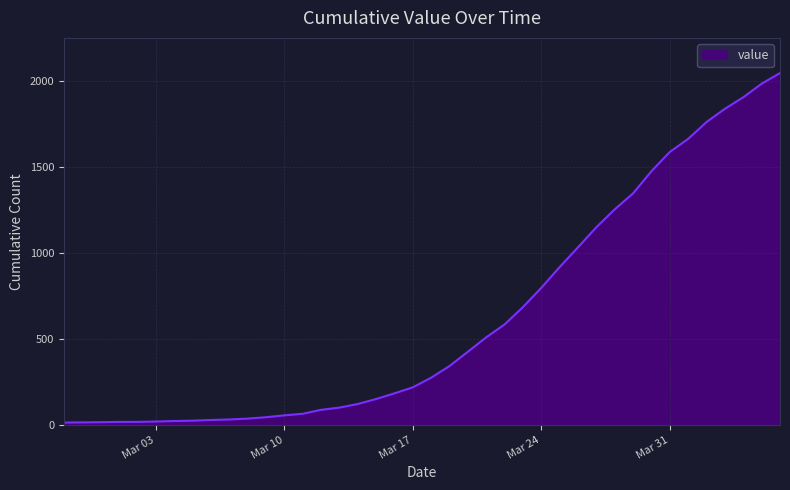

What is the difference between the maximum and minimum values?

2034